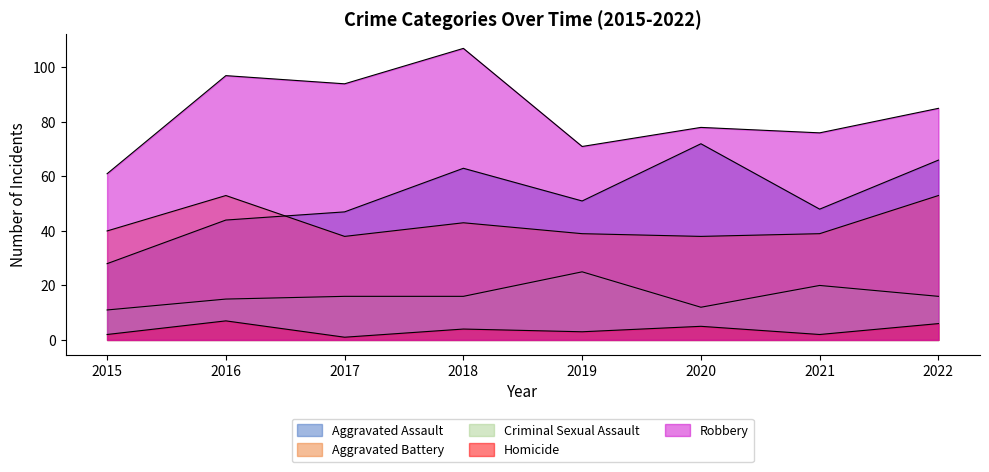

True or false: Homicide has more than 2 interior local peaks.

True